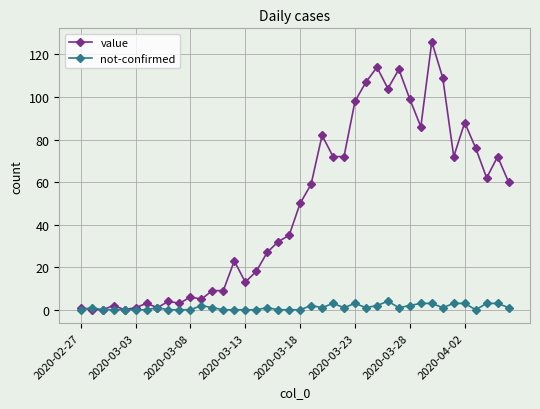

Rank the series by their maximum value, from highest to lowest.

value, not-confirmed